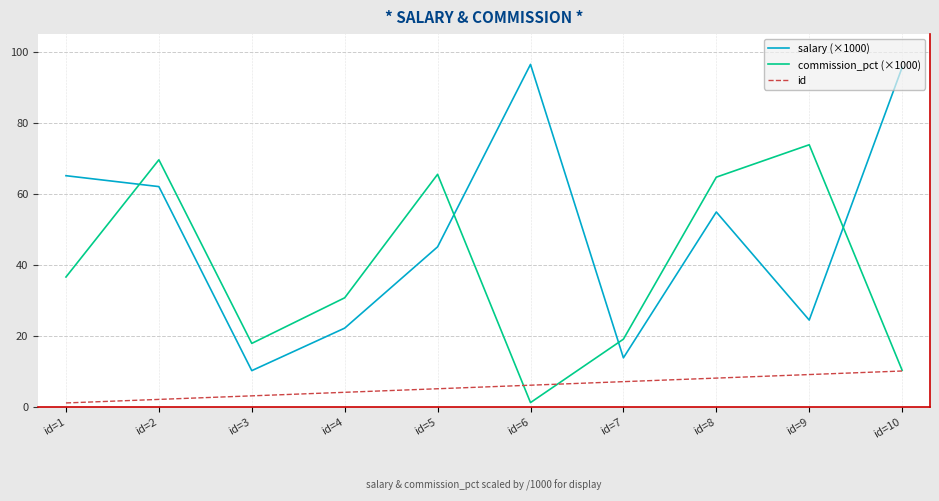

Read the commission_pct (×1000) value at id=6.

1.1